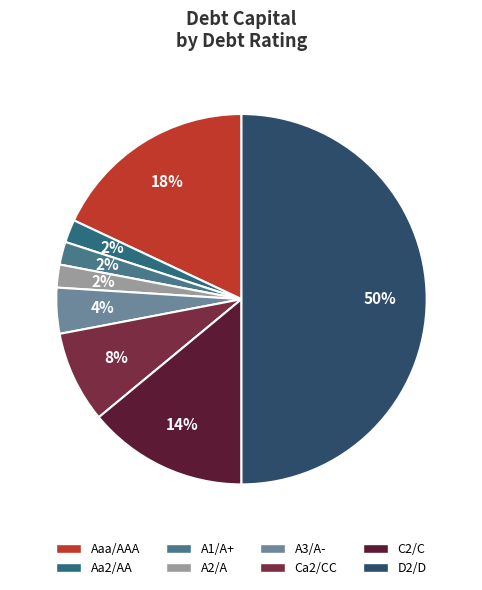

Is A1/A+ the majority of the pie?

No